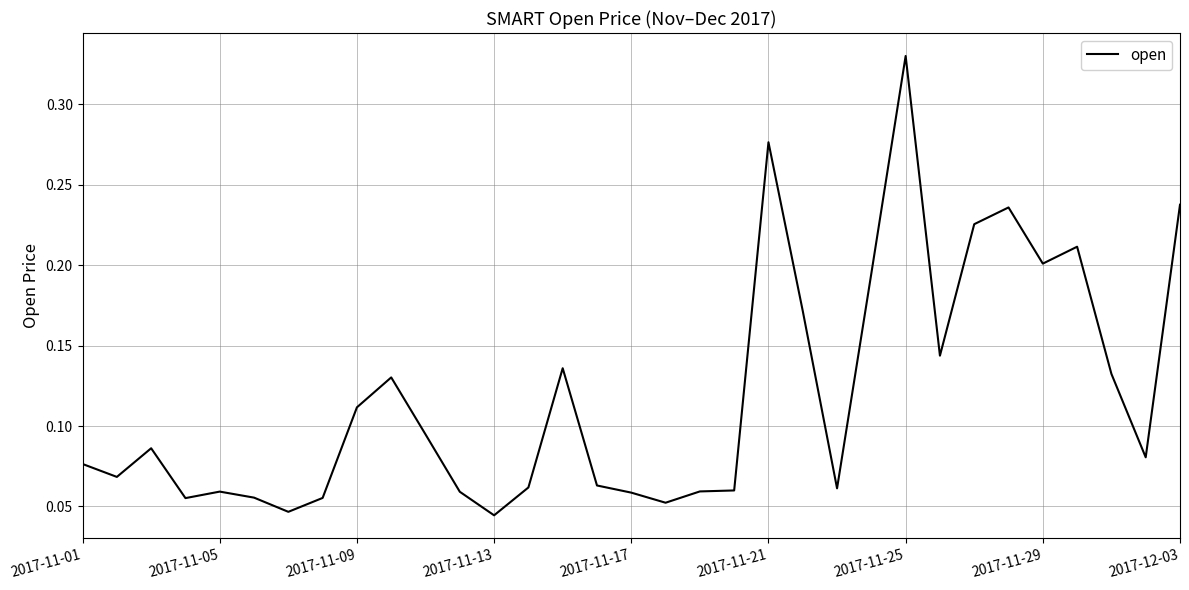

At which category does the chart reach its peak across all series?

2017-11-25